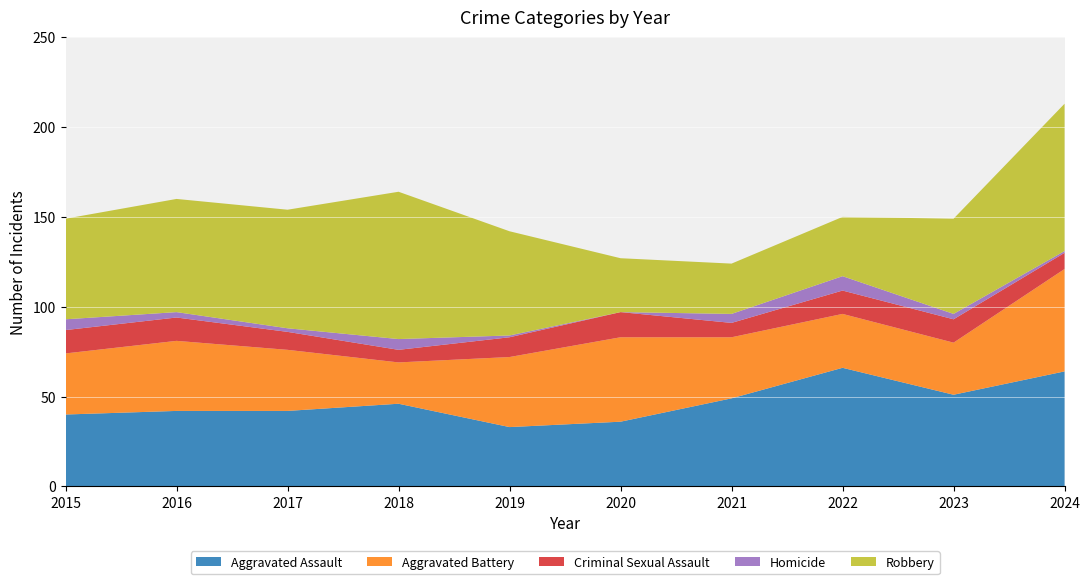

Reading left to right, list all the values displayed in this chart.

Aggravated Assault: 2015=40	2016=42	2017=42	2018=46	2019=33	2020=36	2021=49	2022=66	2023=51	2024=64
Aggravated Battery: 2015=34	2016=39	2017=34	2018=23	2019=39	2020=47	2021=34	2022=30	2023=29	2024=57
Criminal Sexual Assault: 2015=13	2016=13	2017=10	2018=7	2019=11	2020=14	2021=8	2022=13	2023=13	2024=9
Homicide: 2015=6	2016=3	2017=2	2018=6	2019=1	2020=0	2021=5	2022=8	2023=3	2024=1
Robbery: 2015=56	2016=63	2017=66	2018=82	2019=58	2020=30	2021=28	2022=33	2023=53	2024=82